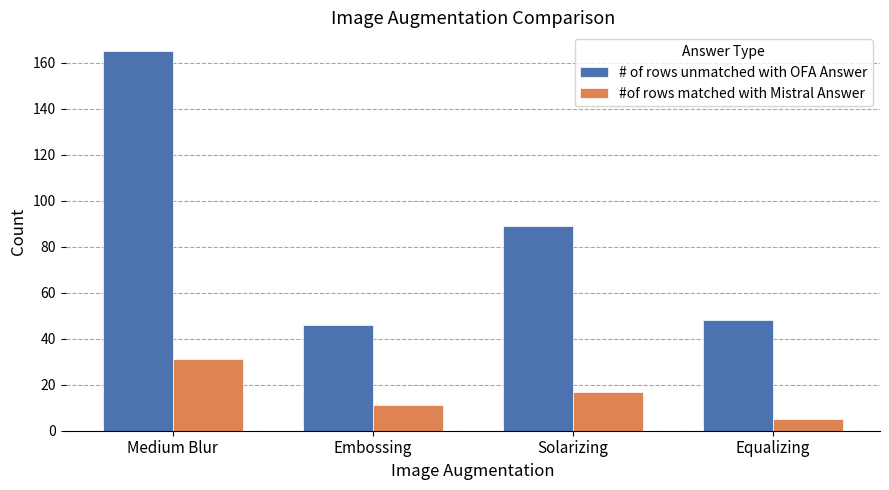

Which label corresponds to the smallest value in the chart?

Equalizing